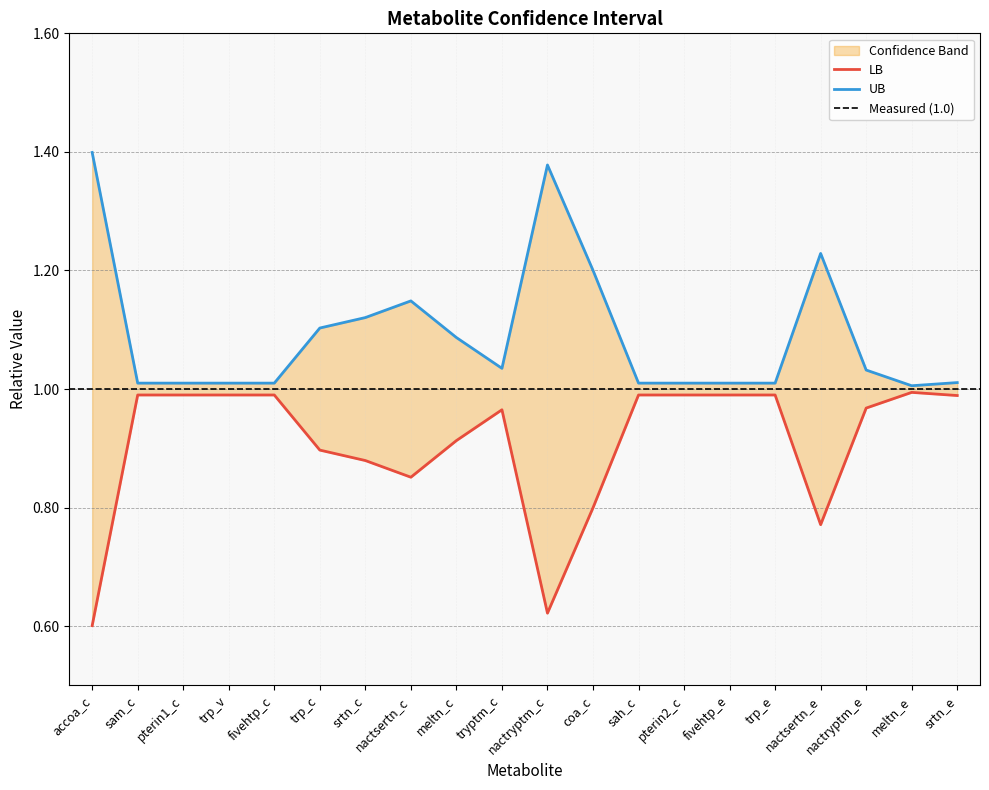

Rank the series by their maximum value, from highest to lowest.

UB, LB